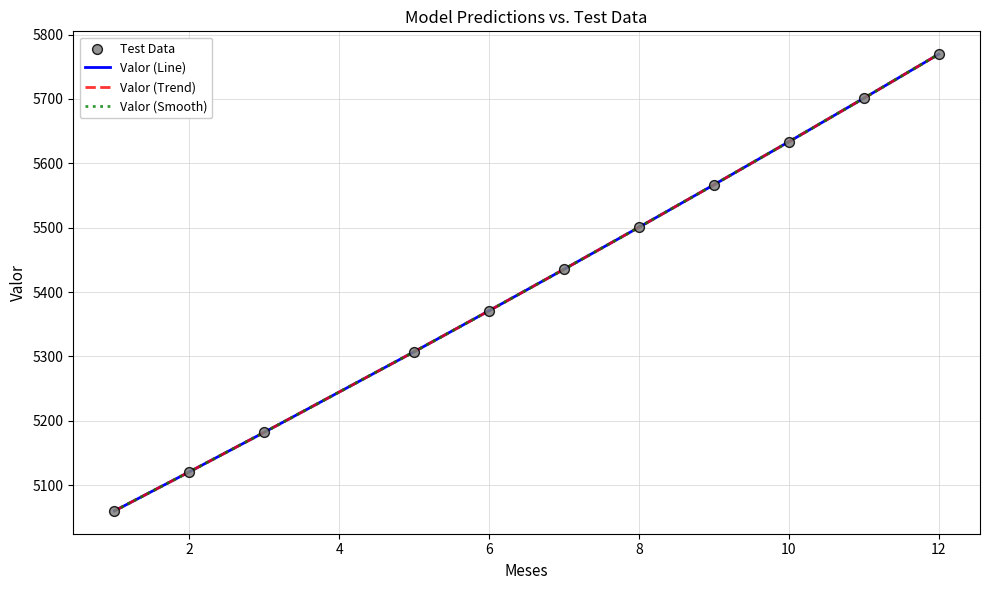

Is this an area chart (filled region under the line)?

No